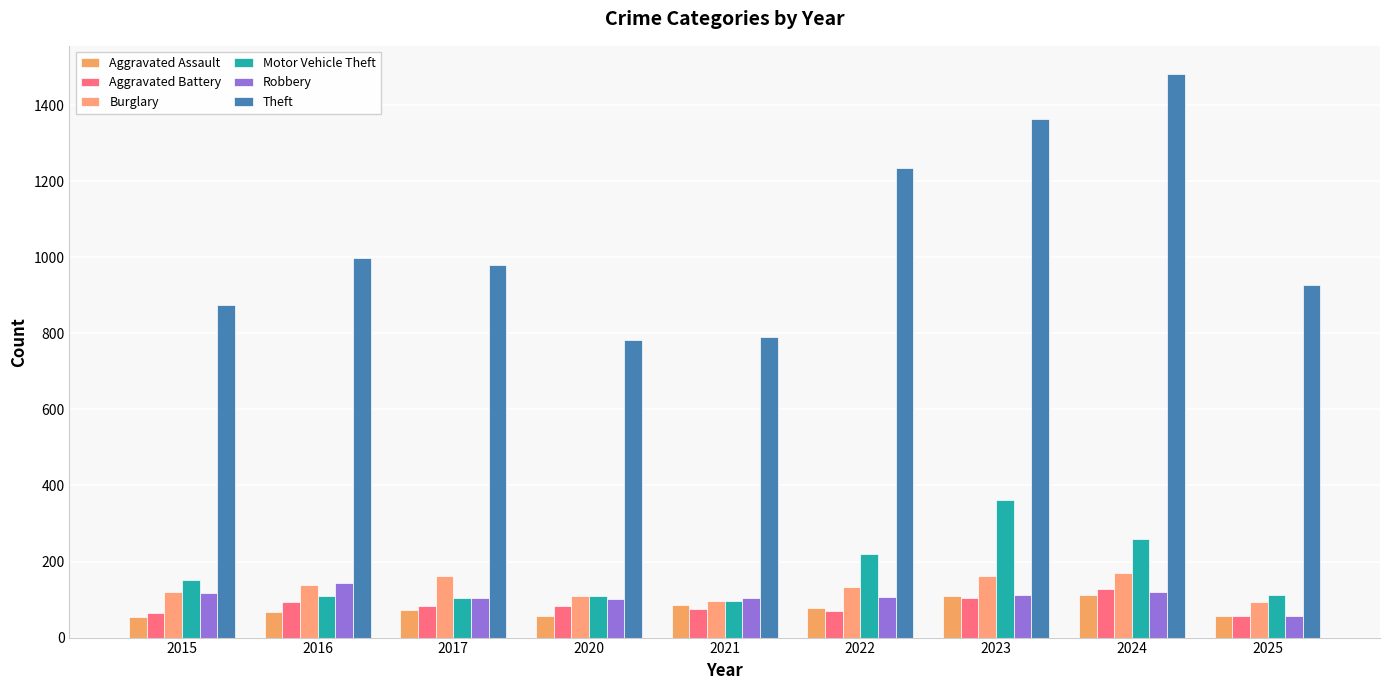

Reading left to right, list all the values displayed in this chart.

Aggravated Assault: 54	66	72	56	86	78	110	112	57
Aggravated Battery: 64	93	83	82	75	71	103	127	57
Burglary: 121	139	162	110	95	132	161	169	93
Motor Vehicle Theft: 152	110	104	109	96	219	363	259	111
Robbery: 117	144	105	102	105	108	113	120	57
Theft: 874	999	979	782	791	1235	1363	1482	927